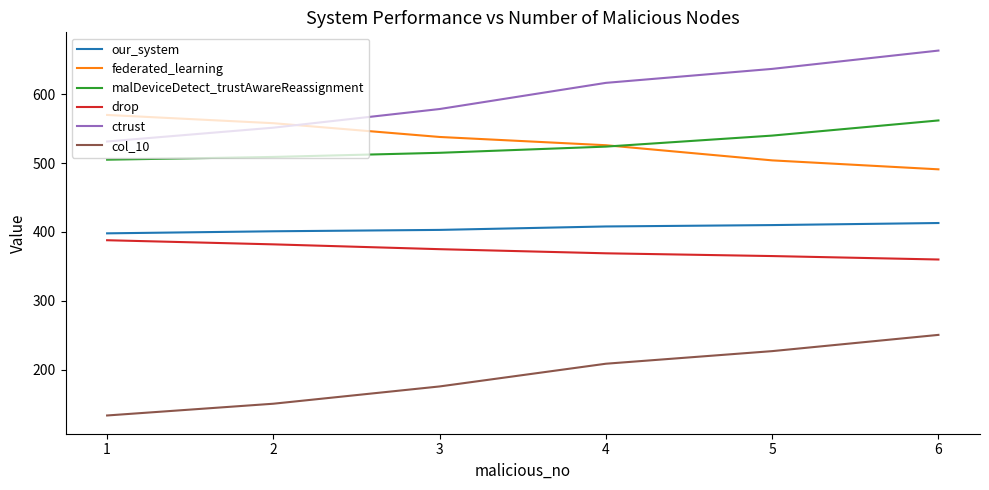

What are all the series names shown in the legend?

our_system, federated_learning, malDeviceDetect_trustAwareReassignment, drop, ctrust, col_10